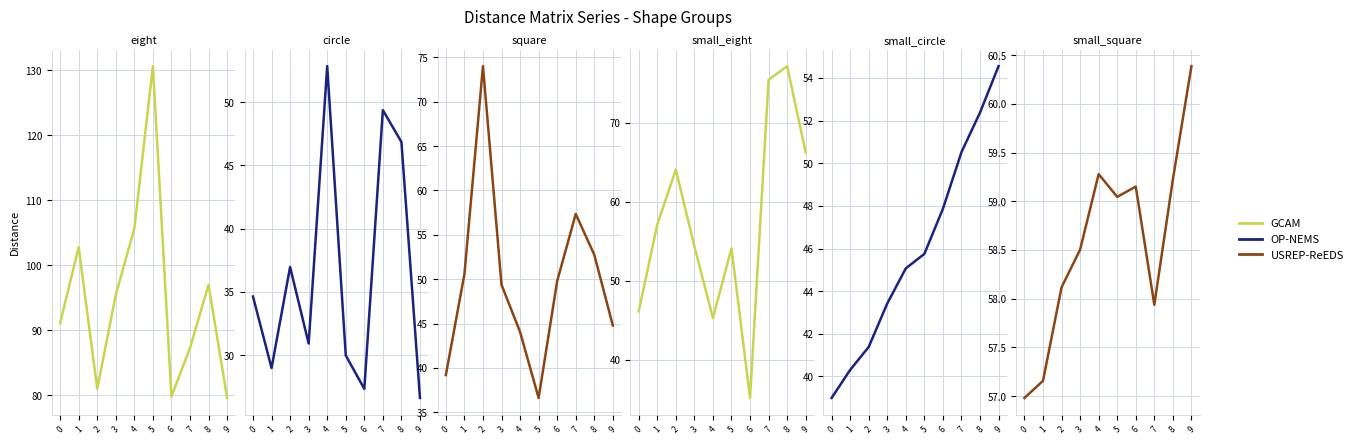

True or false: GCAM has a value of 77.1 at 8.

True